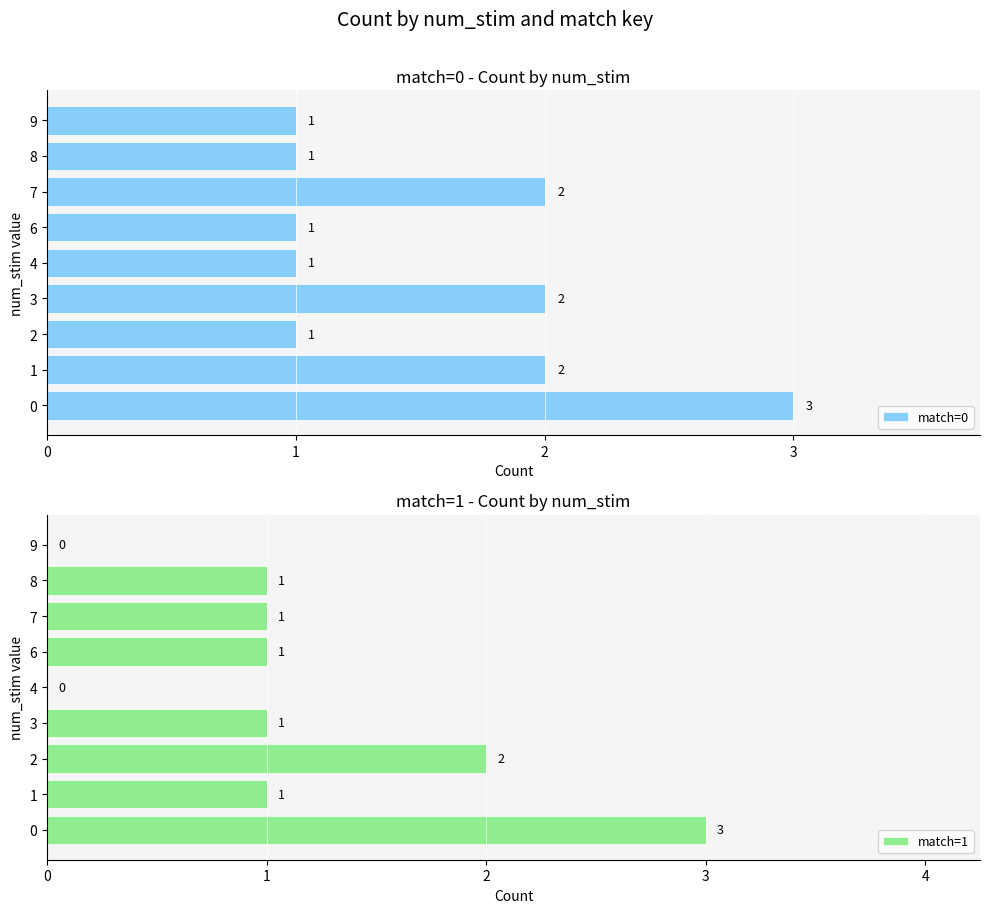

Rank the series at 1 from highest to lowest value.

match=0, match=1